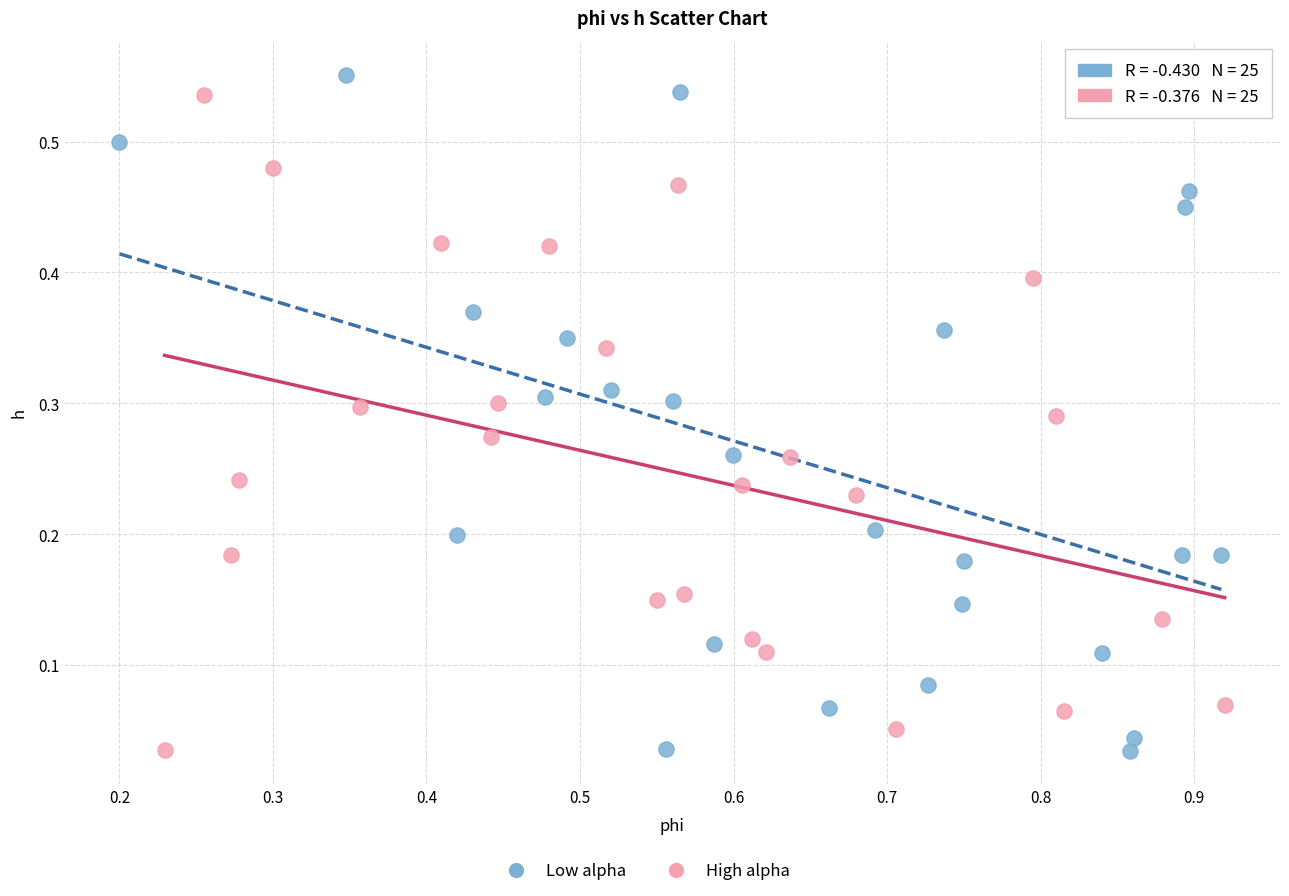

Which series has the largest Y range (max minus min)?

Low alpha